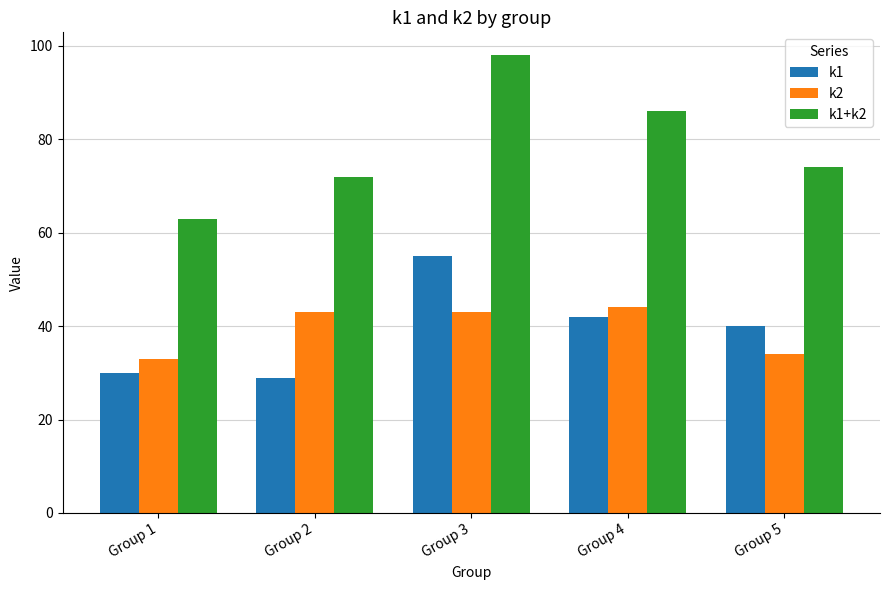

What is the difference between the maximum and minimum values in the k1 series?

26